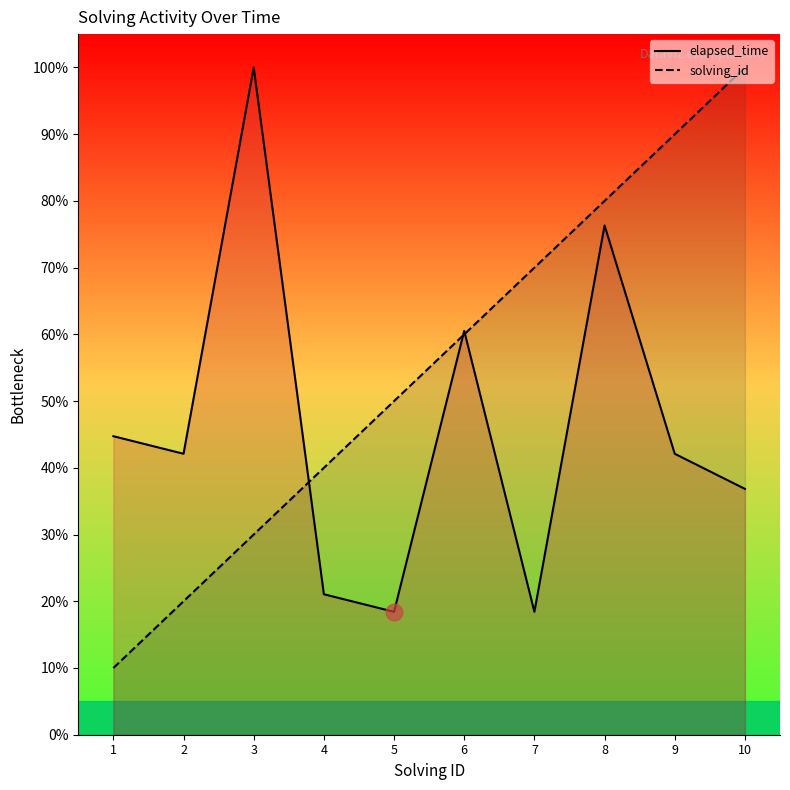

Is the value of elapsed_time at 9 greater than the value of solving_id at 2?

Yes